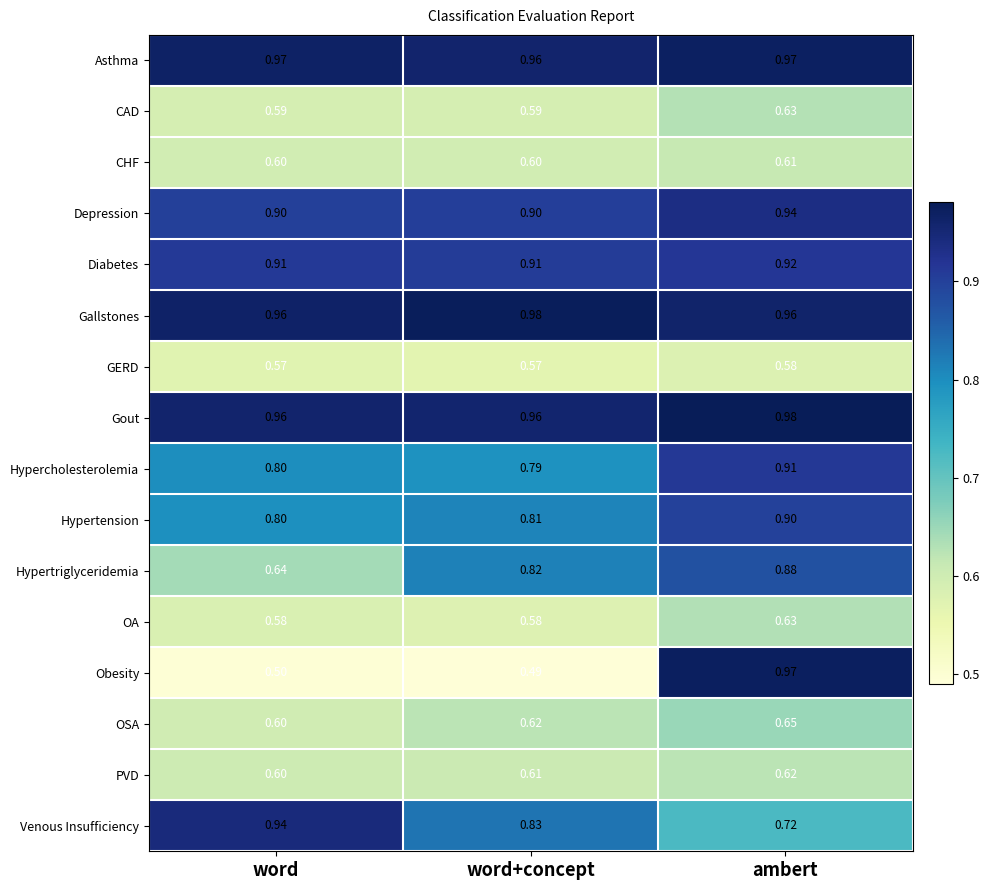

Between word and word+concept, which series saw the biggest shift?

Hypertriglyceridemia